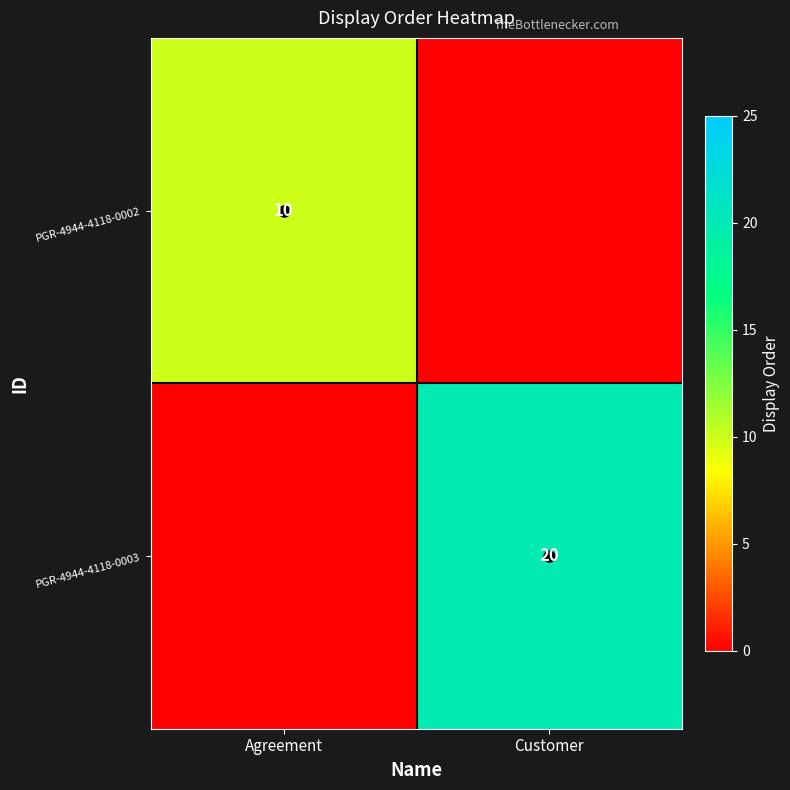

The PGR-4944-4118-0003 series shows 0 at Agreement. True or false?

True